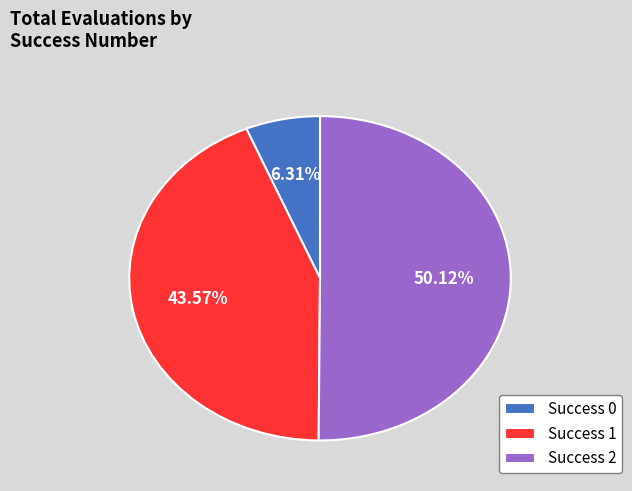

Which category accounts for the majority?

Success 2